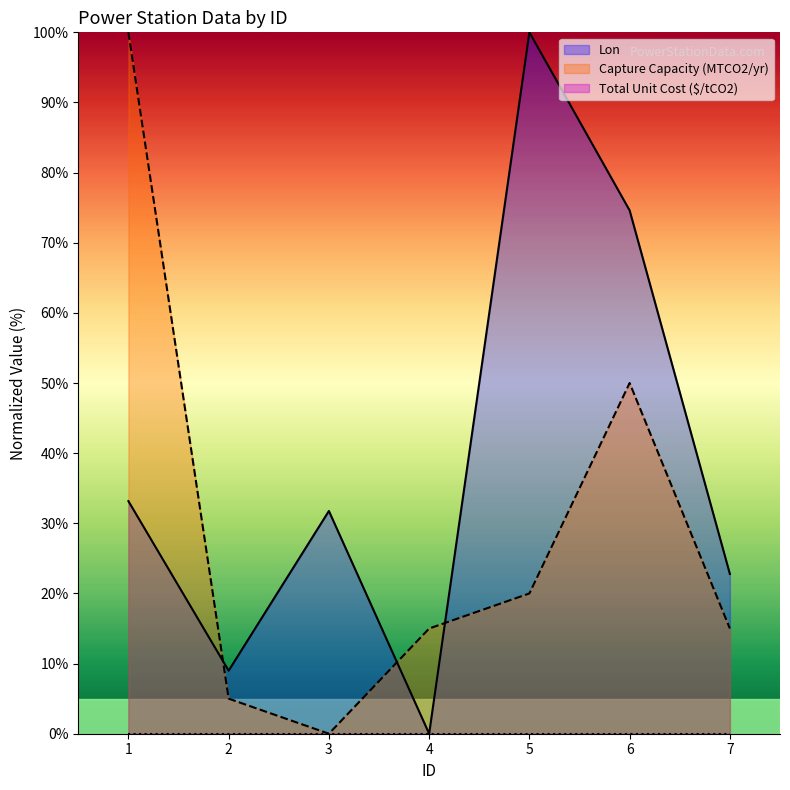

Is the value of Capture Capacity (MTCO2/yr) at 3 greater than the value of Lon at 1?

No